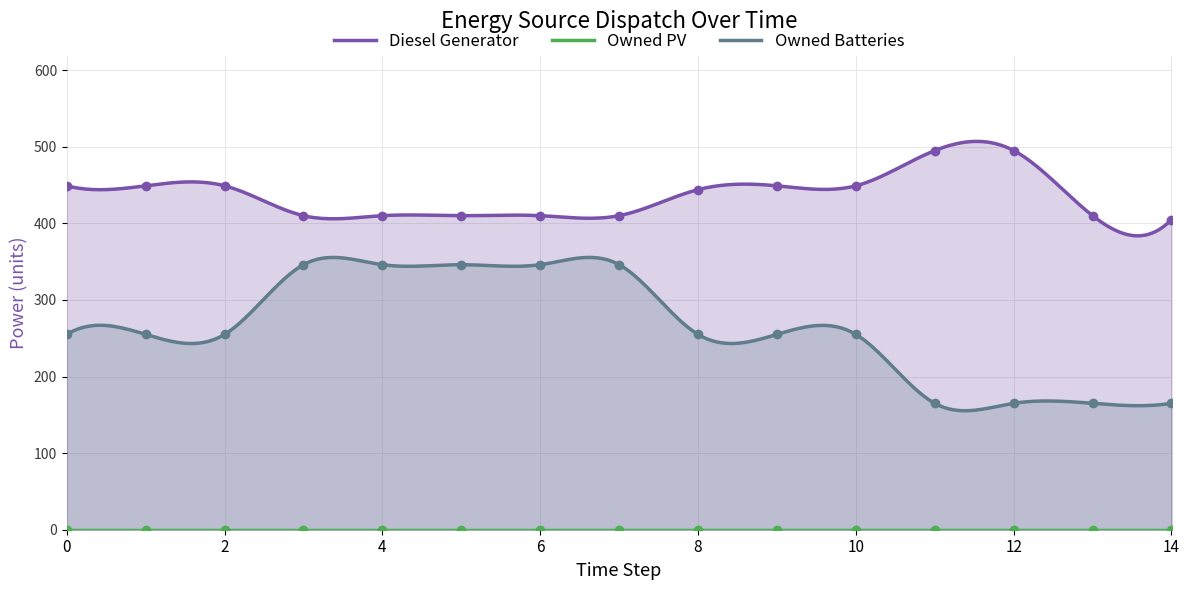

What is the highest value of the Owned Batteries series?

355.5